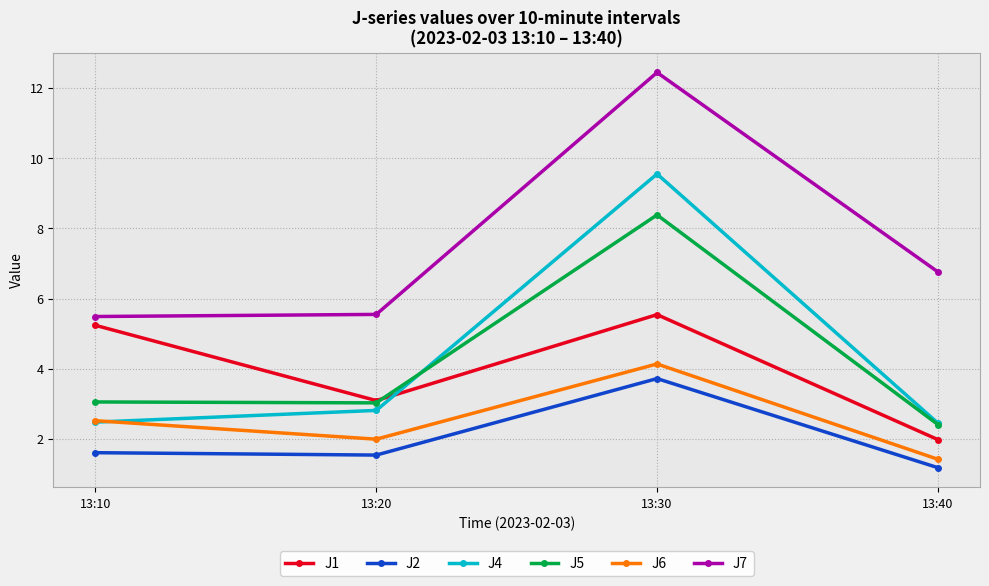

Which label corresponds to the smallest value in the chart?

13:40